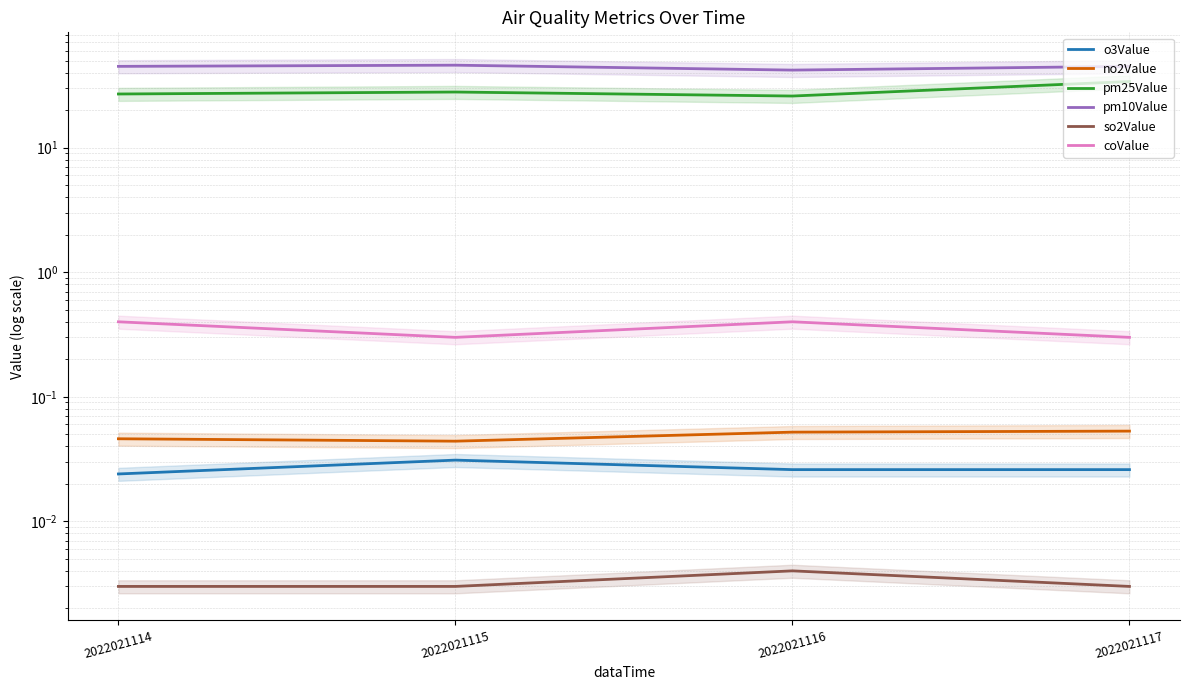

Which label corresponds to the largest value in the chart?

2022021115